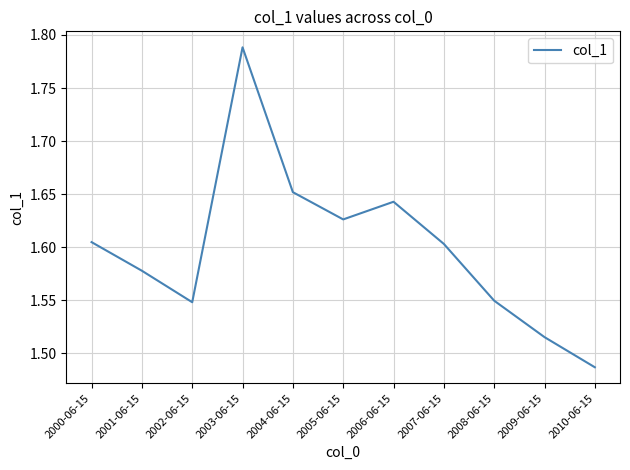

Where is the first local minimum?

2002-06-15